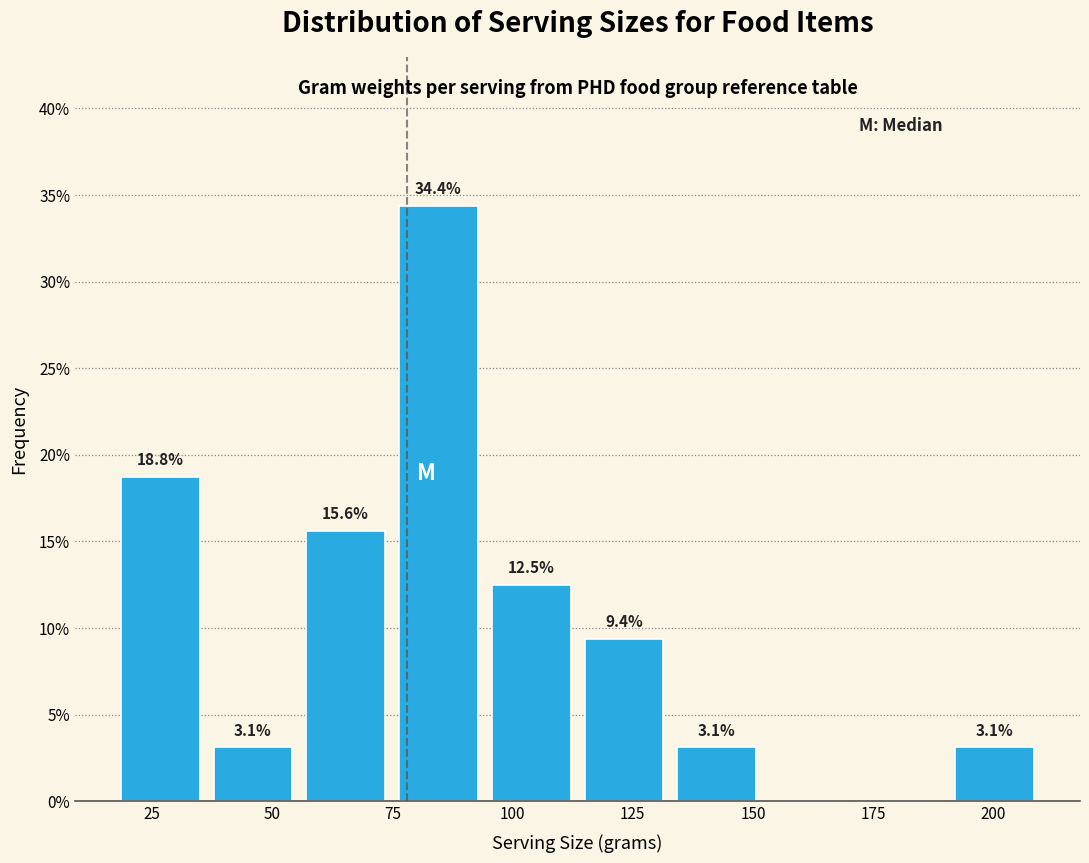

Around what value on the x-axis is the tallest bar? Give the approximate position of its centre, as read against the axis.

85